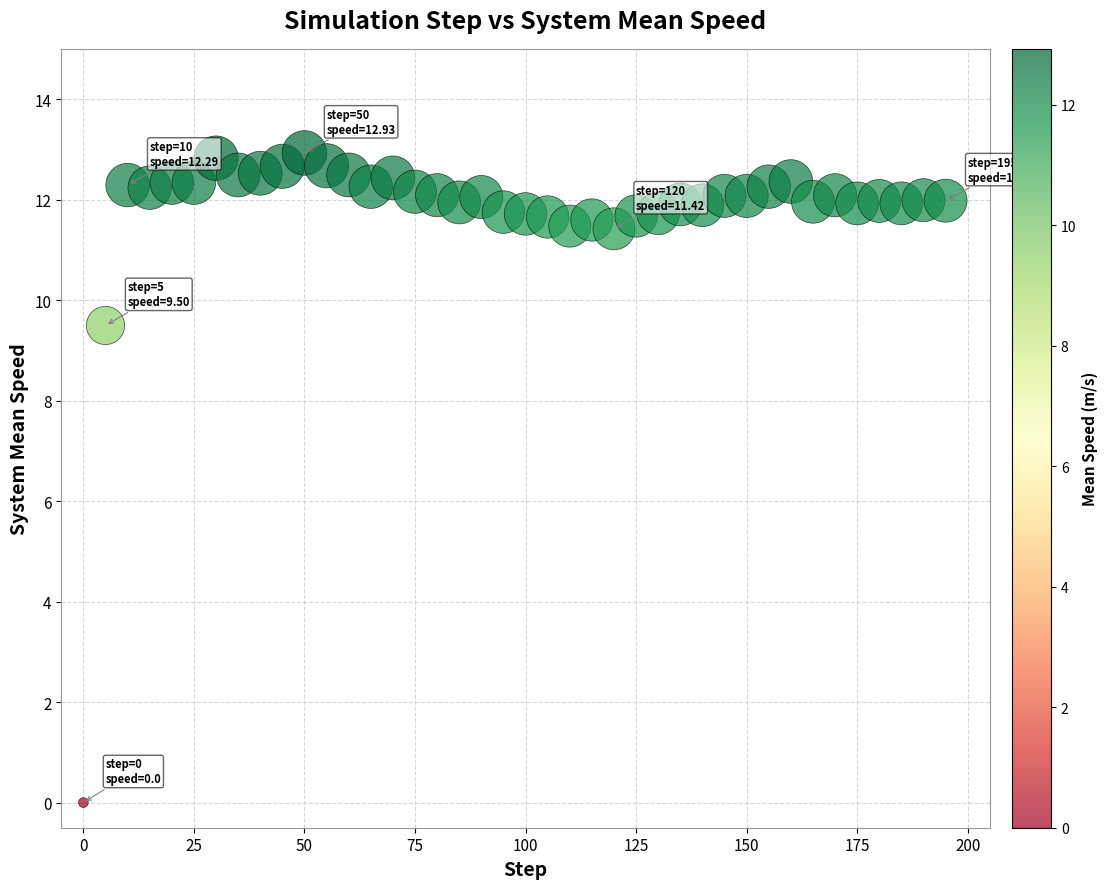

What Y value in the scatter plot is closest to 6?

9.5